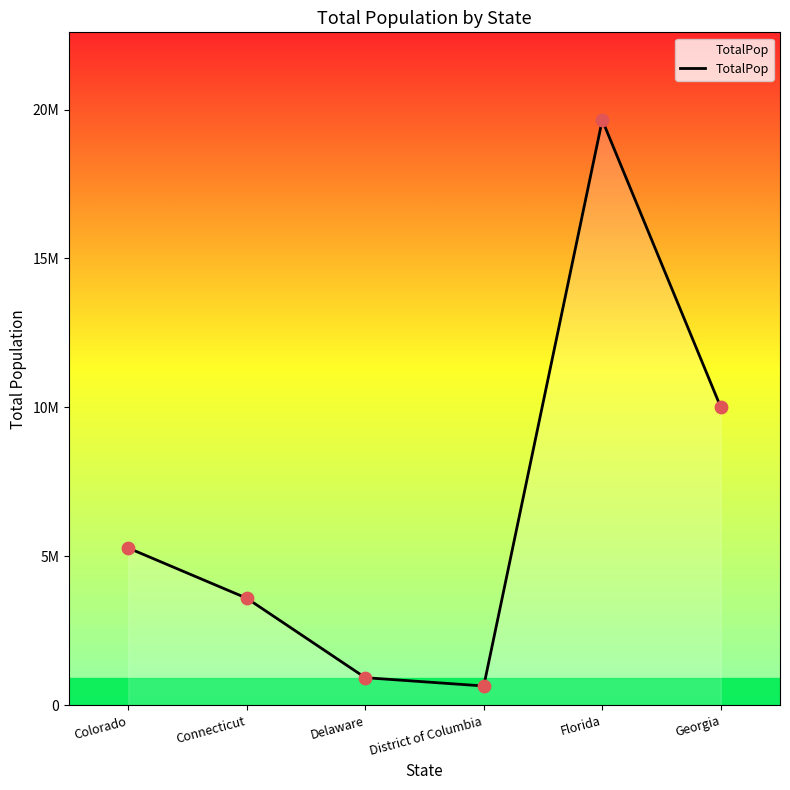

Which has a higher value, Connecticut or District of Columbia?

Connecticut